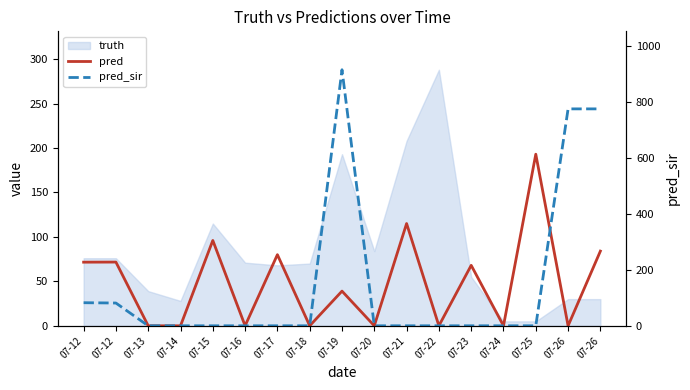

Which series has the largest range (max minus min)?

pred_sir